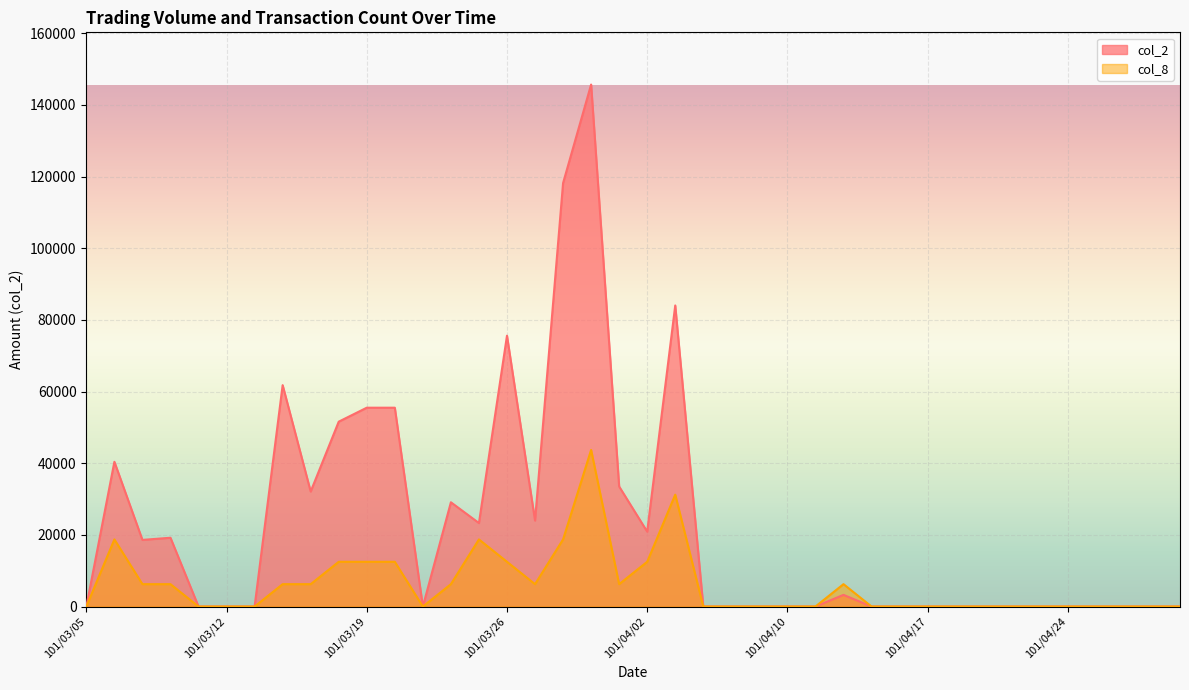

What is the sum of all col_2 values?

892300.0